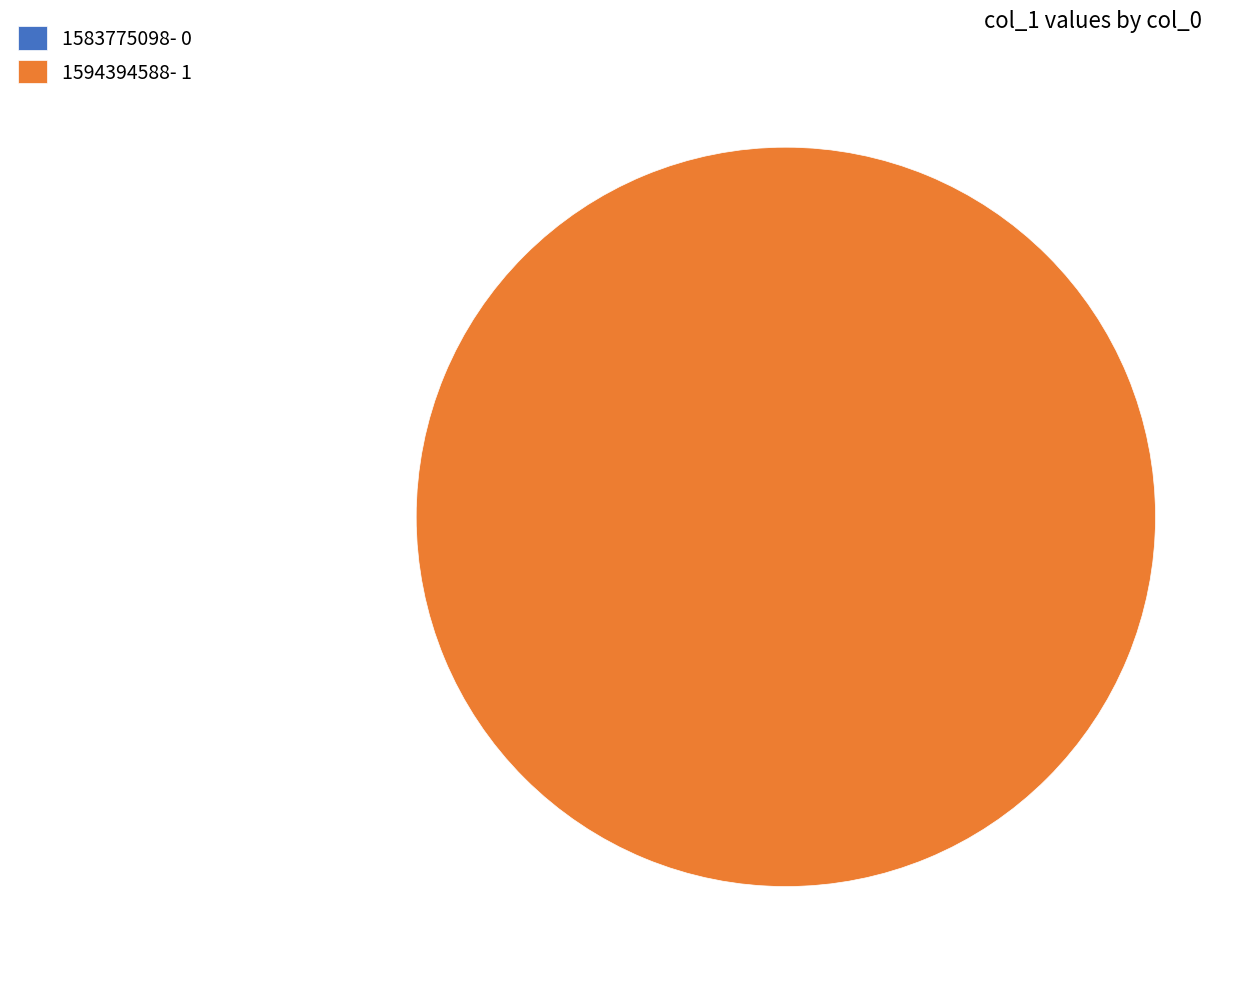

How many segments does this pie chart have?

2